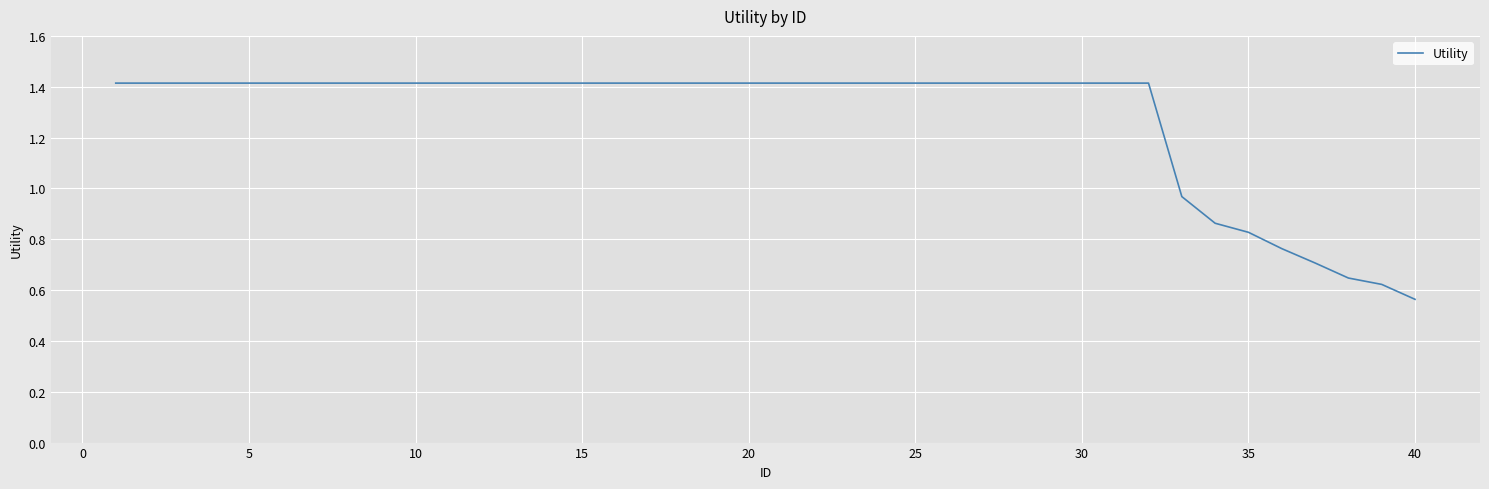

What is the greatest value displayed?

1.4